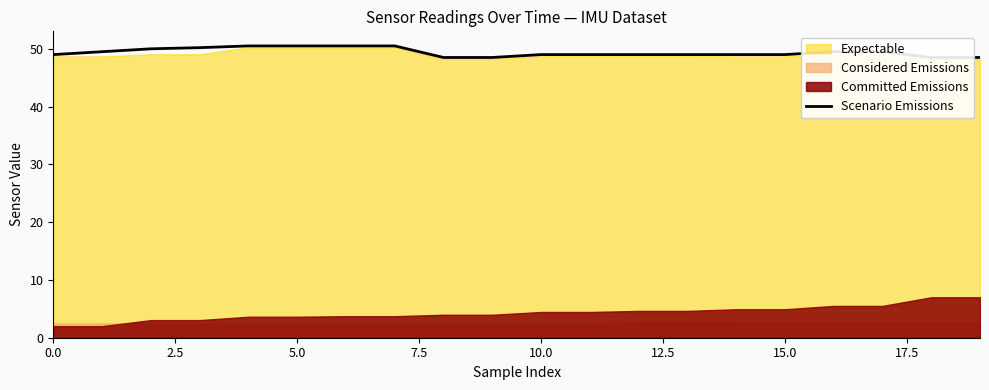

What is the value of the 13th point from the left?

49.0